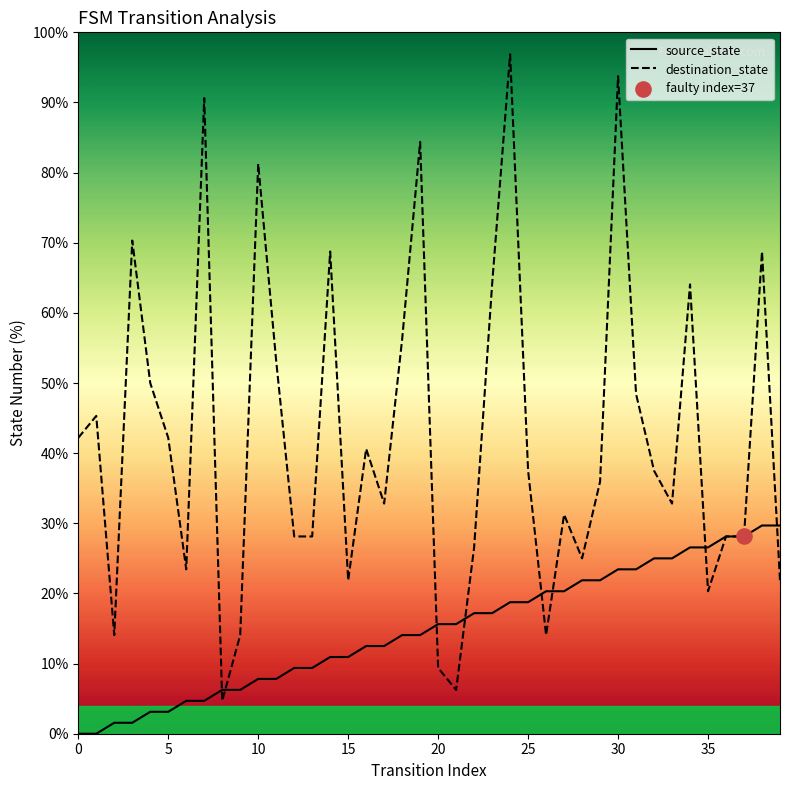

At how many categories does at least one series exceed 33?

21